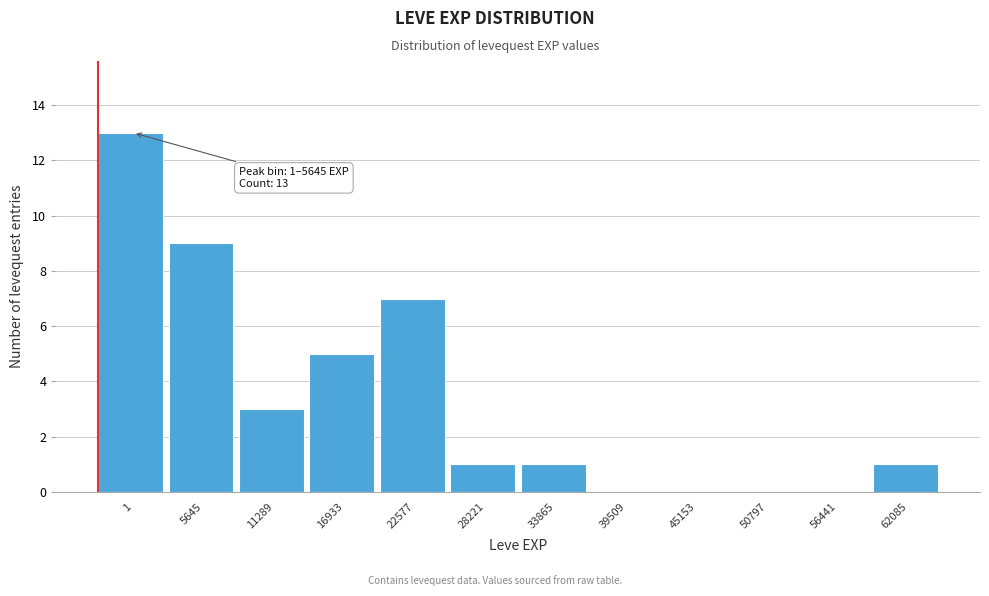

Reading left to right, what are all the values shown in this chart?

1=13	5645=9	11289=3	16933=5	22577=7	28221=1	33865=1	39509=0	45153=0	50797=0	56441=0	62085=1